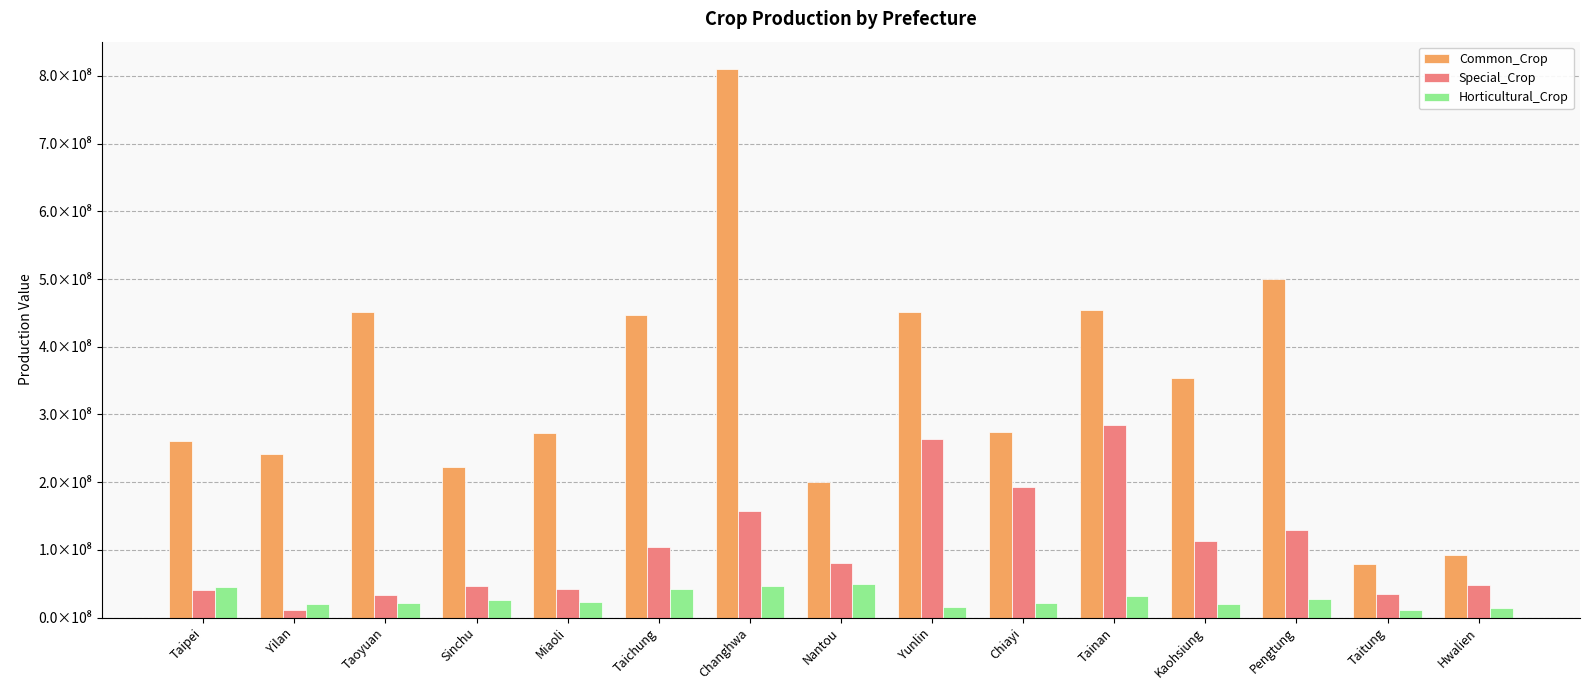

At which category is the sum across all series the highest?

Changhwa